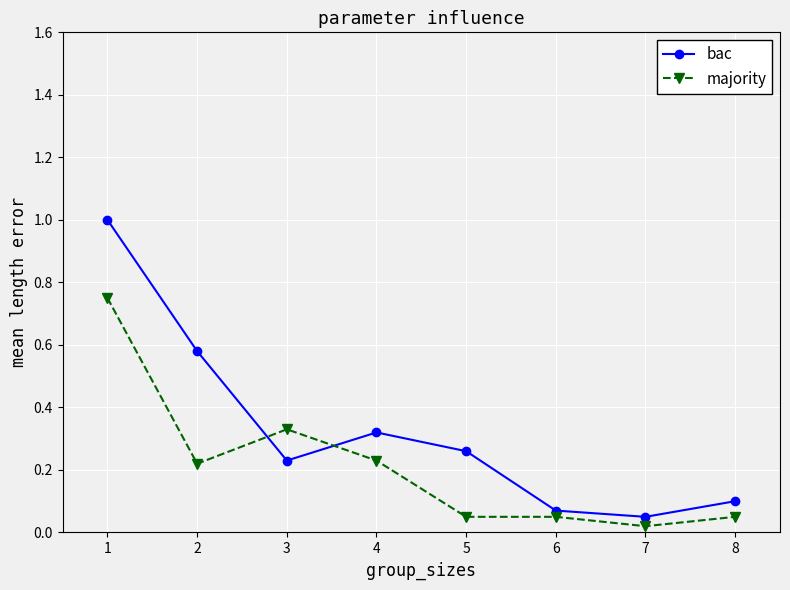

List the series in order of their peak value, highest first.

bac, majority